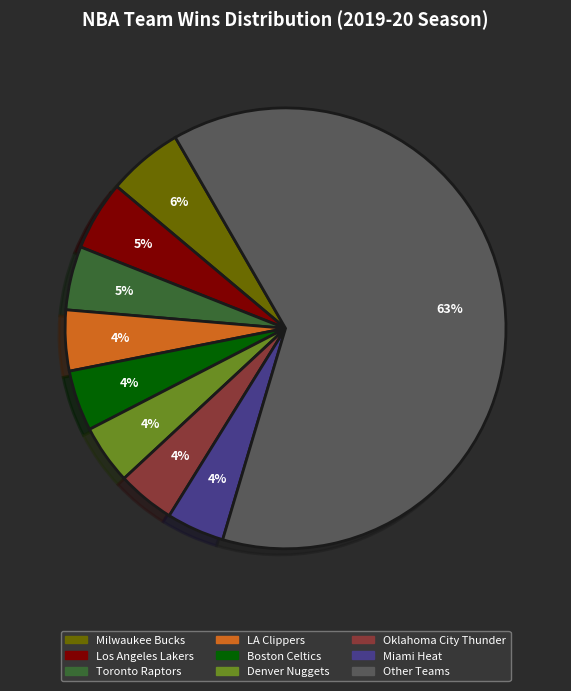

Does any single category account for the majority?

Yes